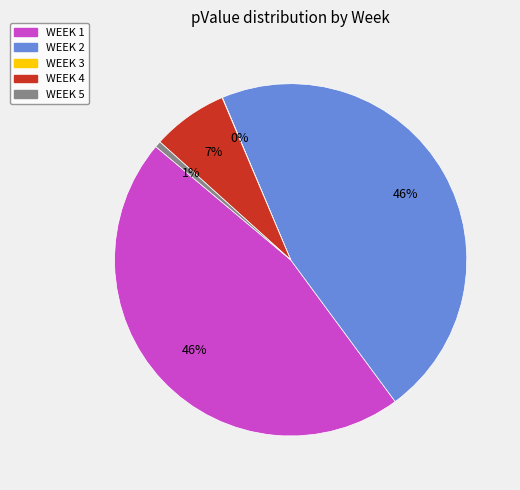

To the nearest percent, what is the difference between the largest and smallest slice percentages?

46%